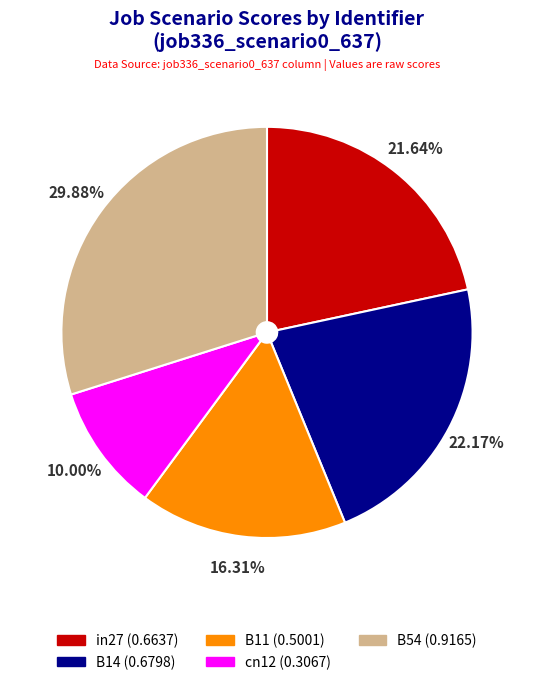

Rank the categories by value from highest to lowest.

B54, B14, in27, B11, cn12